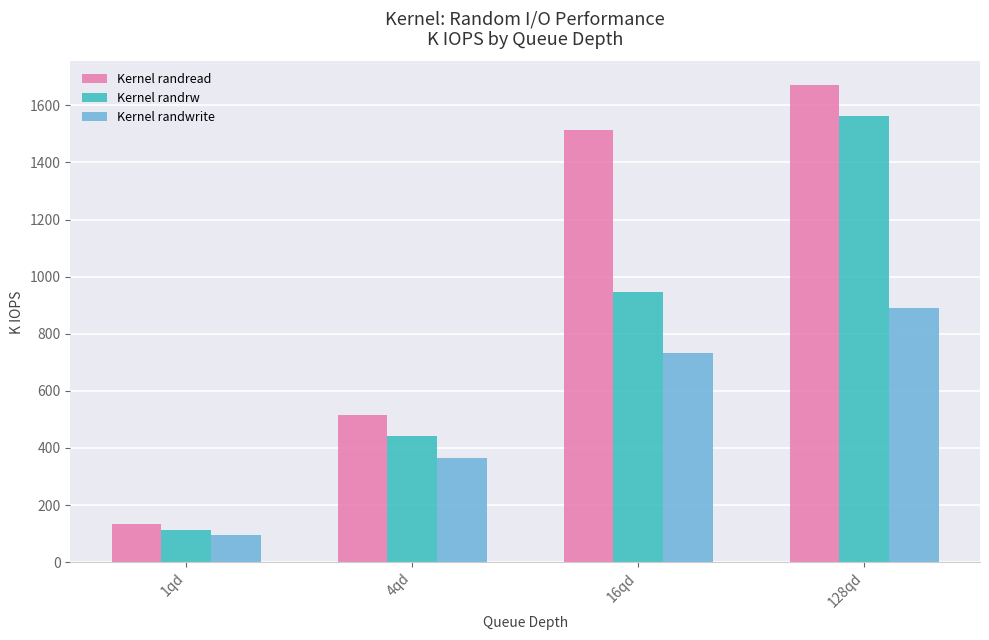

Reading right to left, extract all data points from this chart.

Kernel randread: 128qd=1670.0	16qd=1512.0	4qd=516.0	1qd=132.4
Kernel randrw: 128qd=1561.0	16qd=947.3	4qd=441.7	1qd=111.2
Kernel randwrite: 128qd=891.0	16qd=732.0	4qd=365.8	1qd=96.3